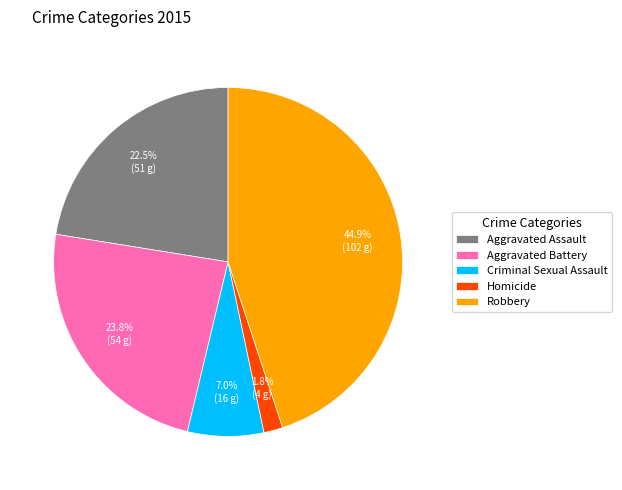

What is the smallest slice in the pie chart?

Homicide